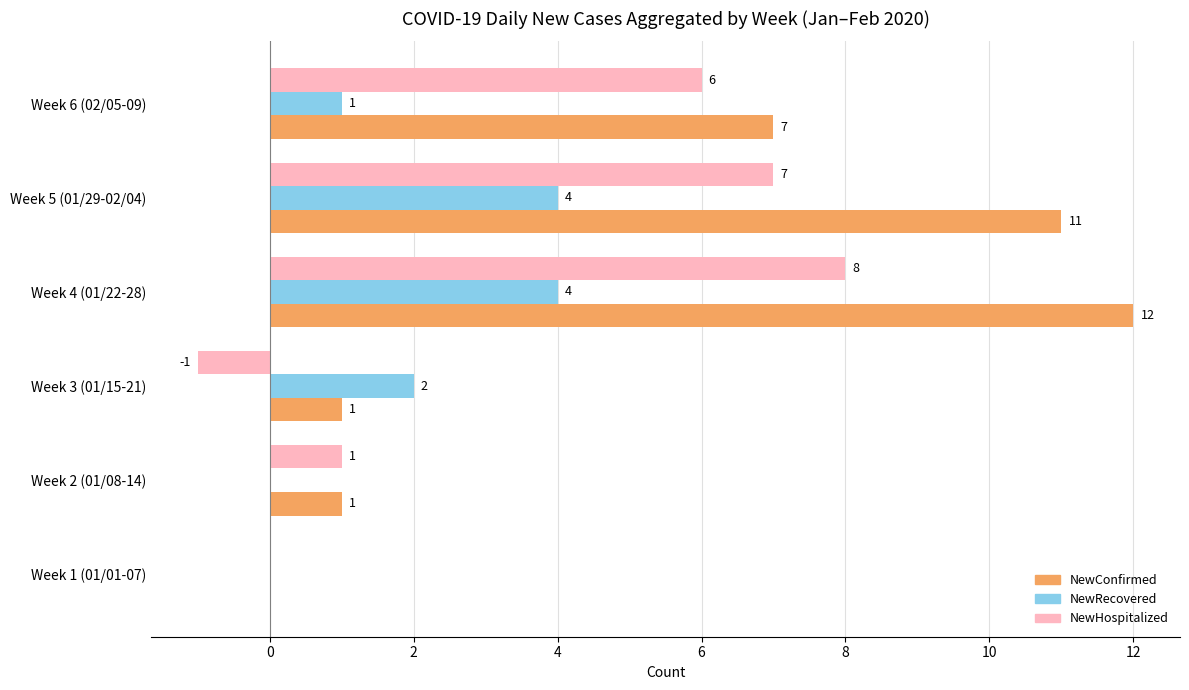

Which series has the largest range (max minus min)?

NewConfirmed